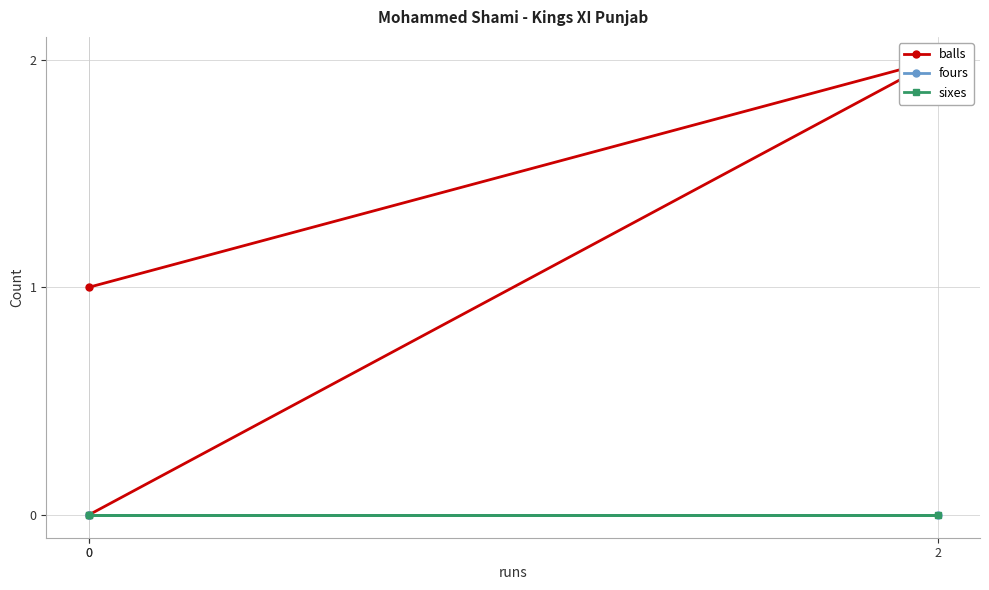

What is the total value across all series at 0?

1